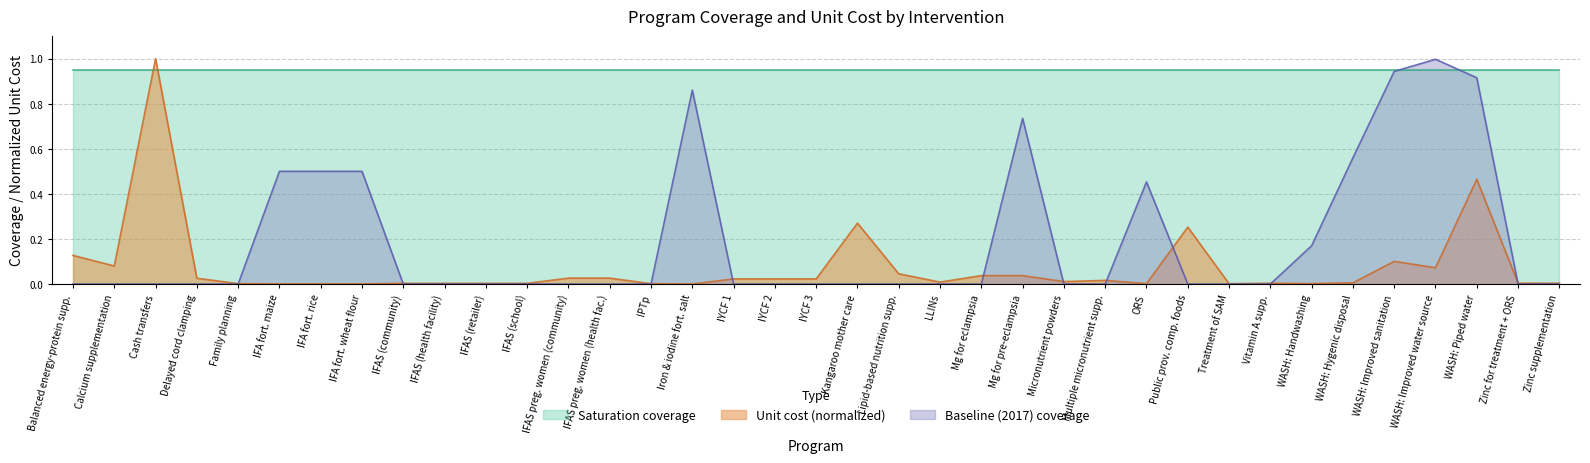

How many interior local valleys does the unit_cost series have?

8